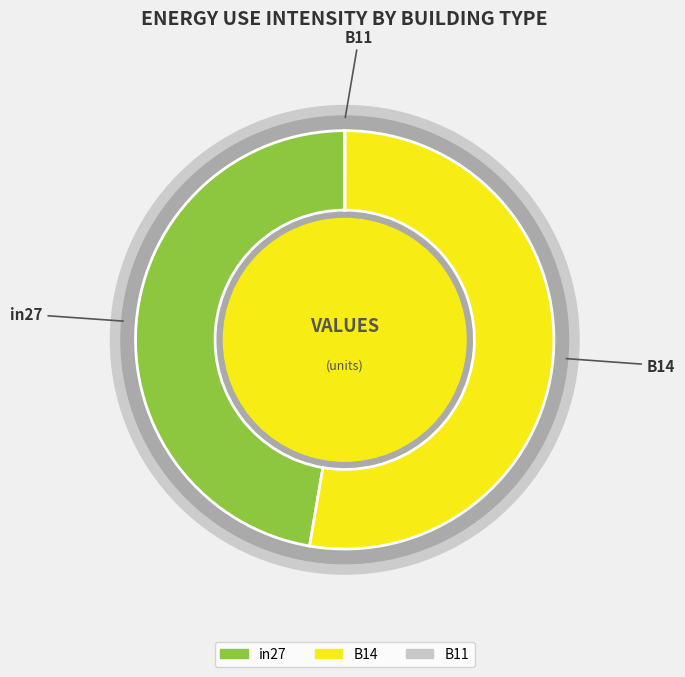

Between in27 and B11, which is larger?

in27